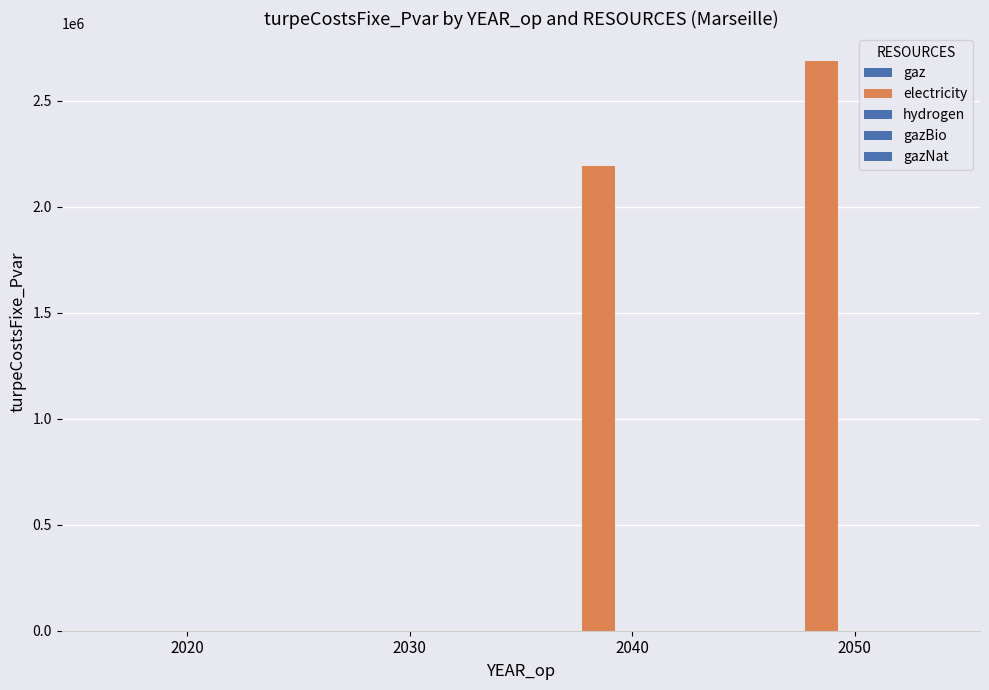

Reading right to left, extract all data points from this chart.

gaz: 0.0	0.0	0.0	0.0
electricity: 2686211.1	2191876.7	0.0	0.0
hydrogen: 0.0	0.0	0.0	0.0
gazBio: 0.0	0.0	0.0	0.0
gazNat: 0.0	0.0	0.0	0.0